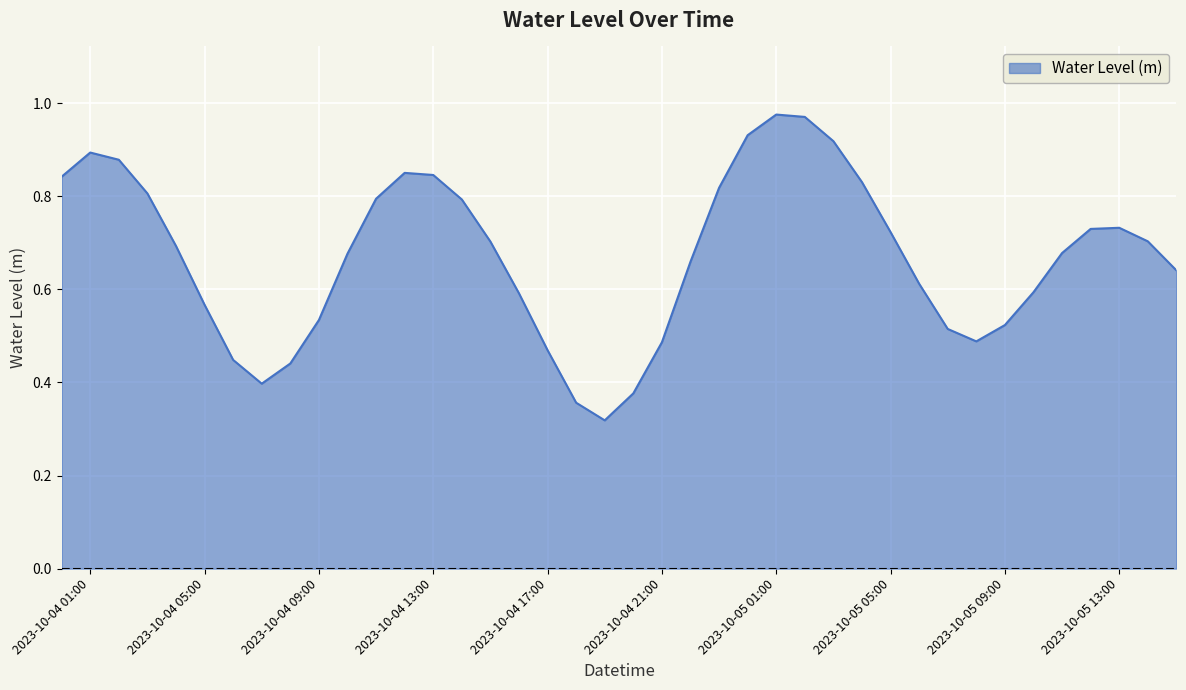

Reading right to left, extract all data points from this chart.

2023-10-05 15:00=0.6	2023-10-05 14:00=0.7	2023-10-05 13:00=0.7	2023-10-05 12:00=0.7	2023-10-05 11:00=0.7	2023-10-05 10:00=0.6	2023-10-05 09:00=0.5	2023-10-05 08:00=0.5	2023-10-05 07:00=0.5	2023-10-05 06:00=0.6	2023-10-05 05:00=0.7	2023-10-05 04:00=0.8	2023-10-05 03:00=0.9	2023-10-05 02:00=1.0	2023-10-05 01:00=1.0	2023-10-05 00:00=0.9	2023-10-04 23:00=0.8	2023-10-04 22:00=0.7	2023-10-04 21:00=0.5	2023-10-04 20:00=0.4	2023-10-04 19:00=0.3	2023-10-04 18:00=0.4	2023-10-04 17:00=0.5	2023-10-04 16:00=0.6	2023-10-04 15:00=0.7	2023-10-04 14:00=0.8	2023-10-04 13:00=0.8	2023-10-04 12:00=0.9	2023-10-04 11:00=0.8	2023-10-04 10:00=0.7	2023-10-04 09:00=0.5	2023-10-04 08:00=0.4	2023-10-04 07:00=0.4	2023-10-04 06:00=0.4	2023-10-04 05:00=0.6	2023-10-04 04:00=0.7	2023-10-04 03:00=0.8	2023-10-04 02:00=0.9	2023-10-04 01:00=0.9	2023-10-04 00:00=0.8